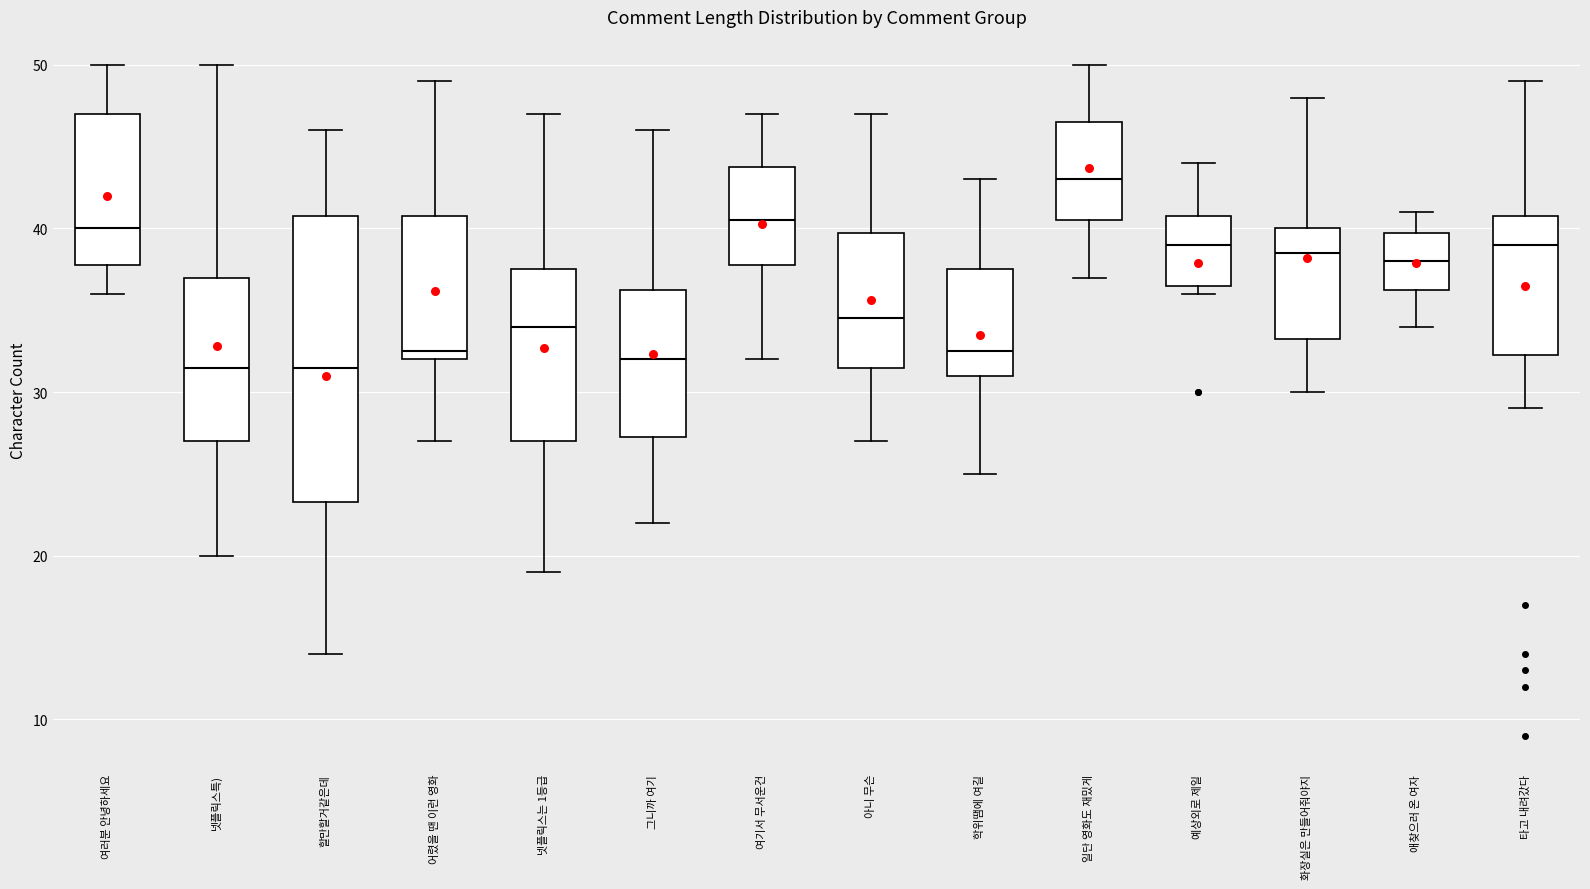

Where does the median line of the box for 여러분 안녕하세요 sit on the y-axis? The values are not printed on the chart, so give them approximately, as read against the axis.

40